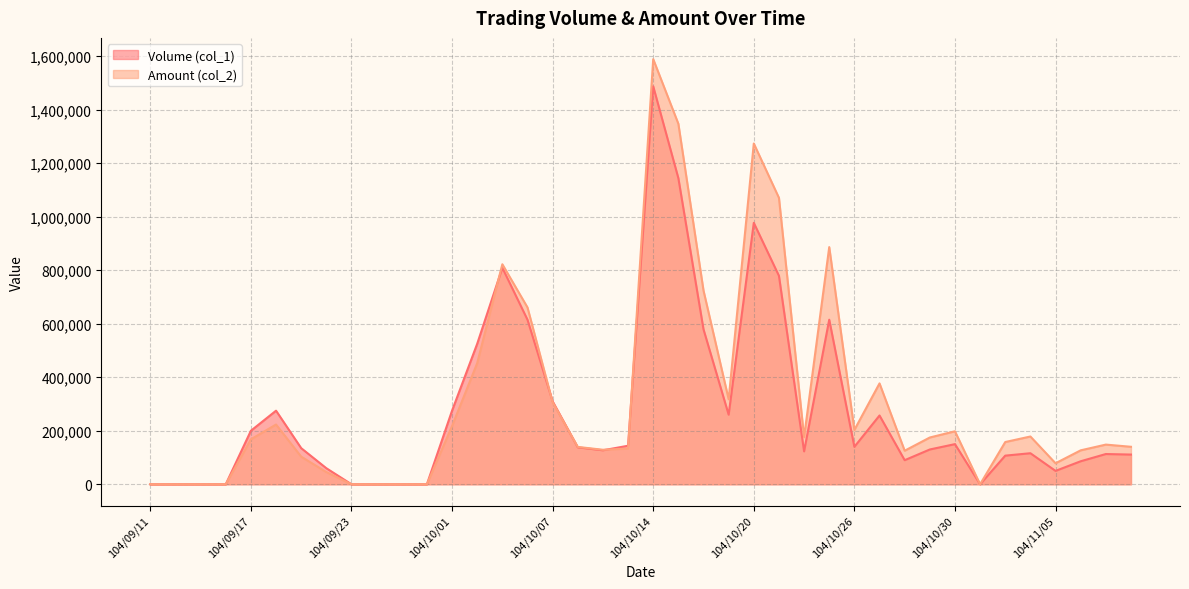

Between which two adjacent categories do Volume (col_1) and Amount (col_2) first intersect?

104/10/02 and 104/10/05